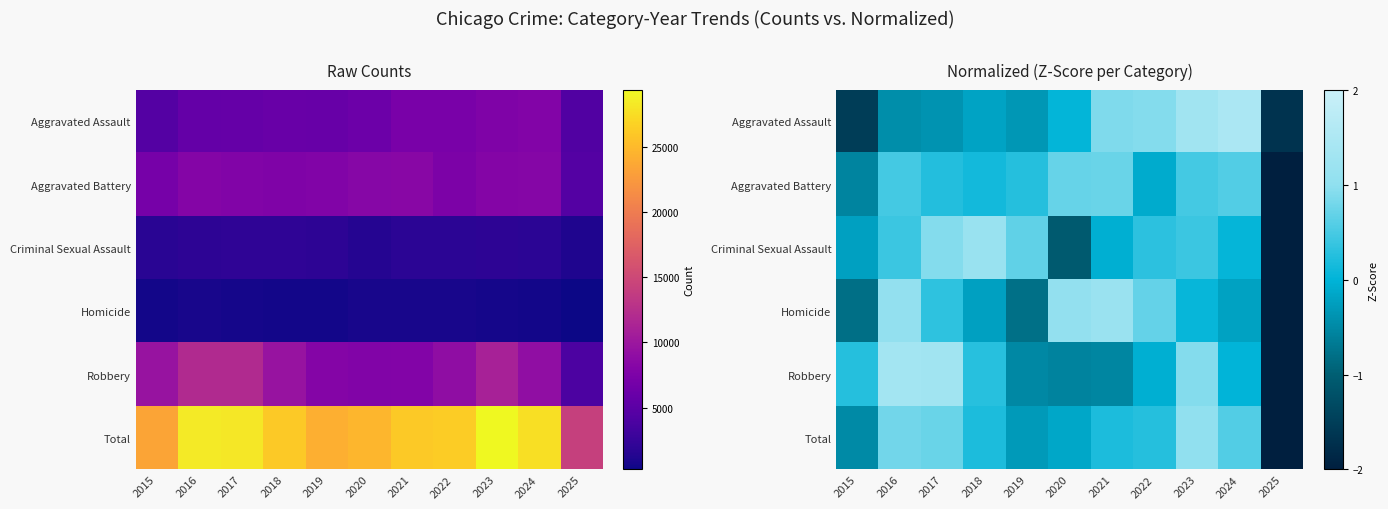

Which category has the lowest value in the Robbery series?

2025